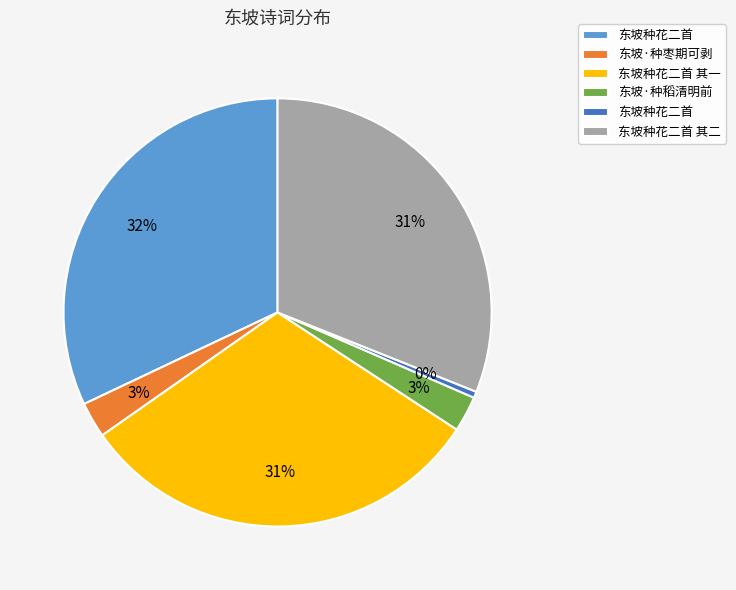

To the nearest percent, what is the difference between the largest and smallest slice percentages?

32%